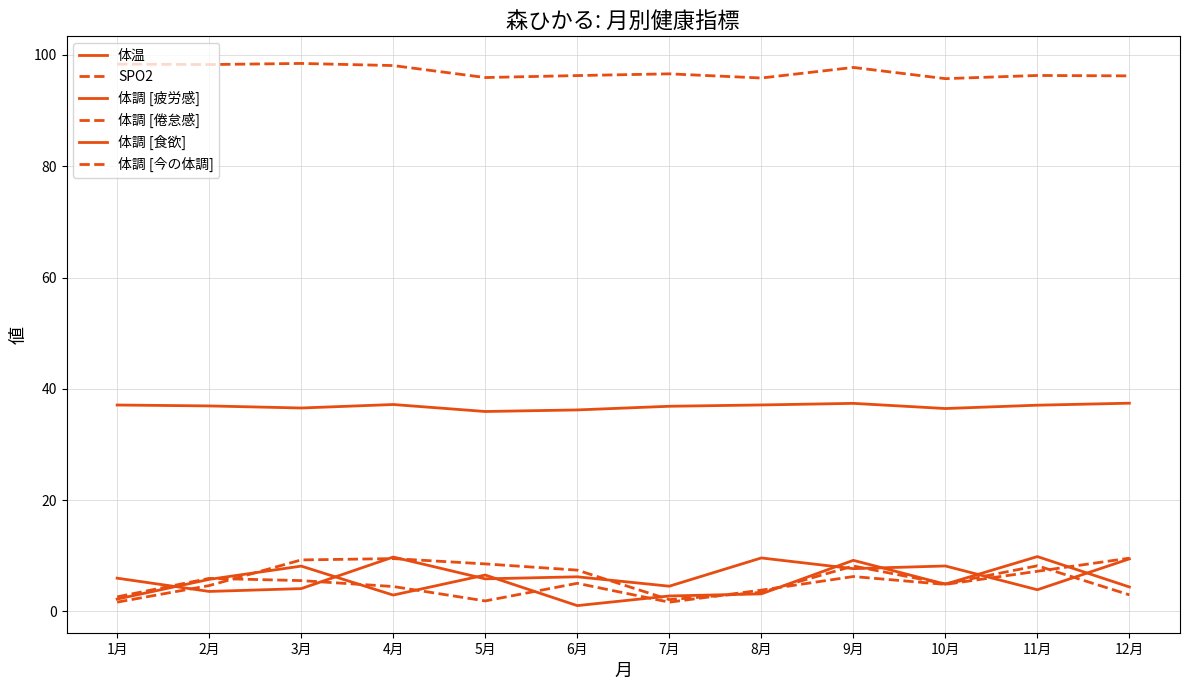

Which category has the highest value in the 体調 [今の体調] series?

4月